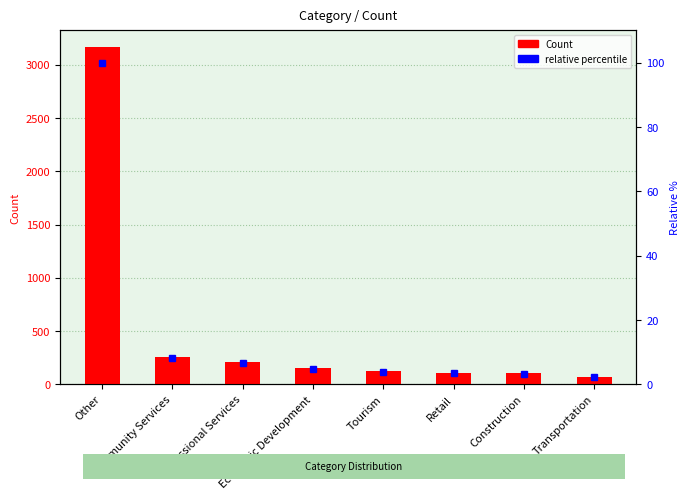

How many data points in percentile (relative) are above 4?

4